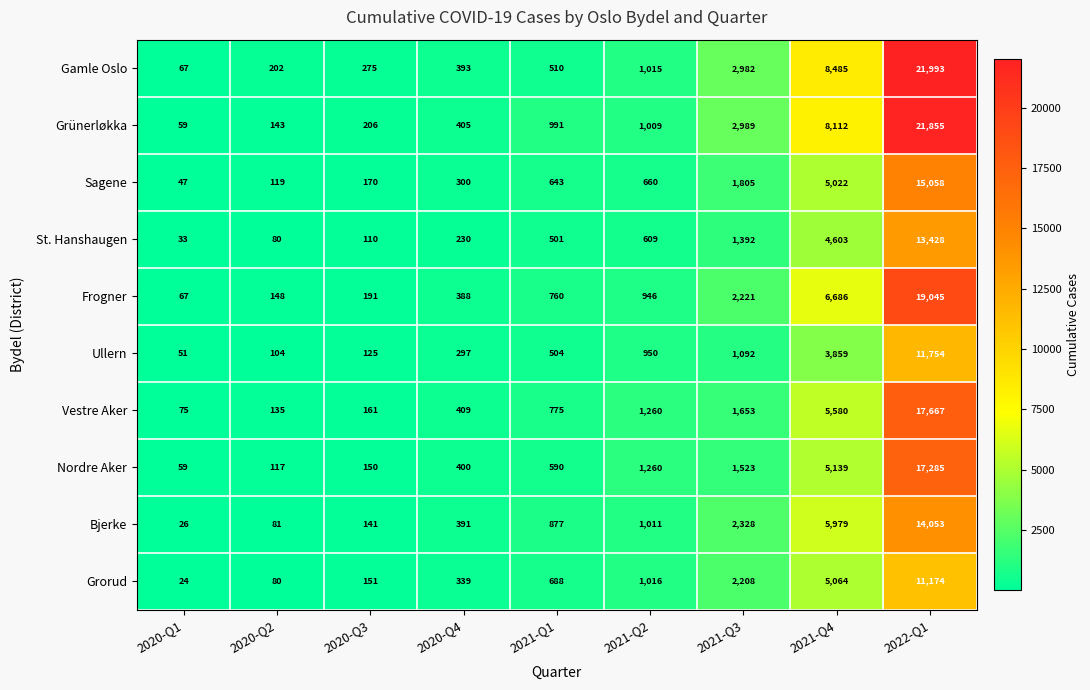

At which label does Gamle Oslo reach its minimum?

2020-Q1